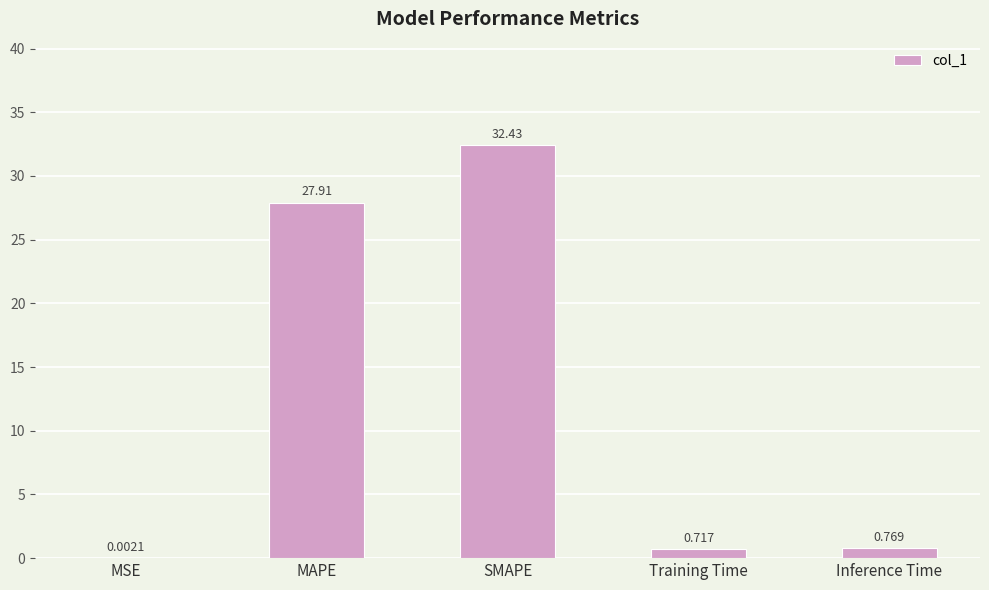

Where is the data nearest to the value 16?

MAPE